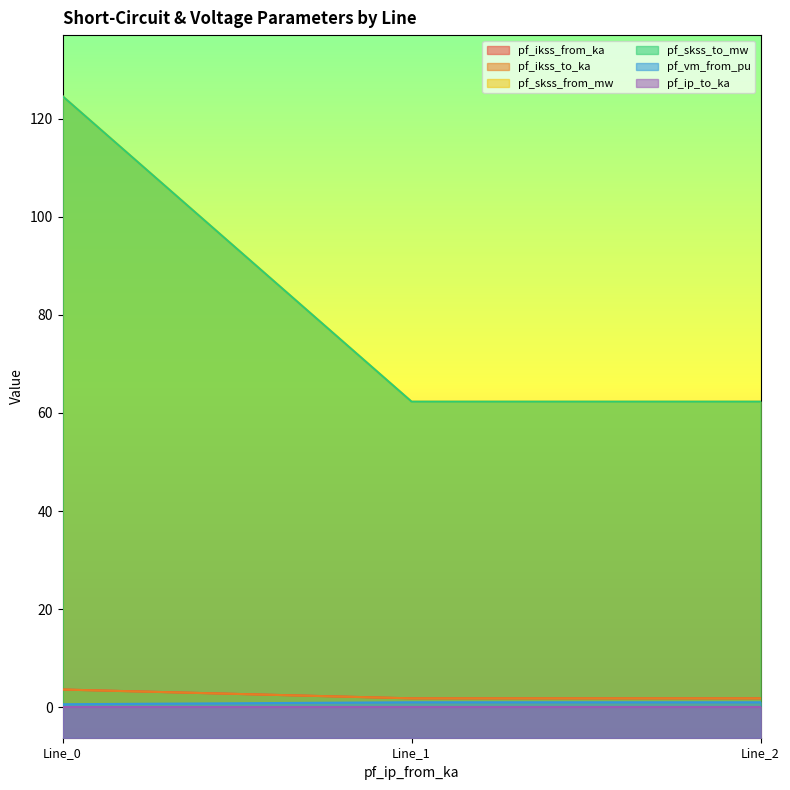

What is the smallest value displayed?

0.6